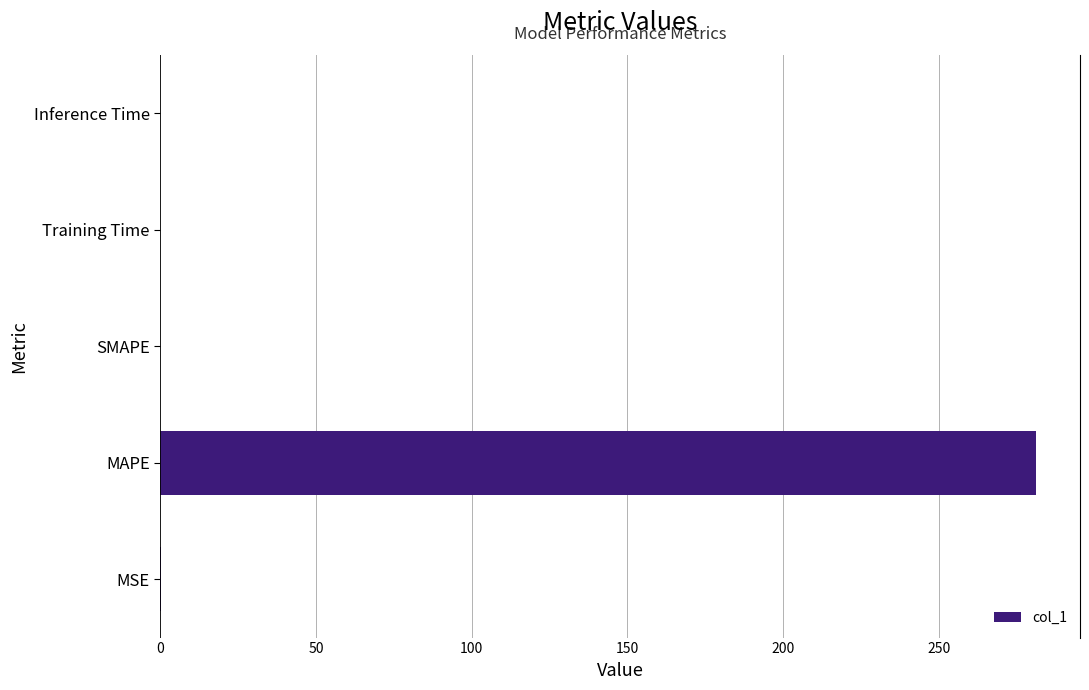

How many series are shown in this chart?

1